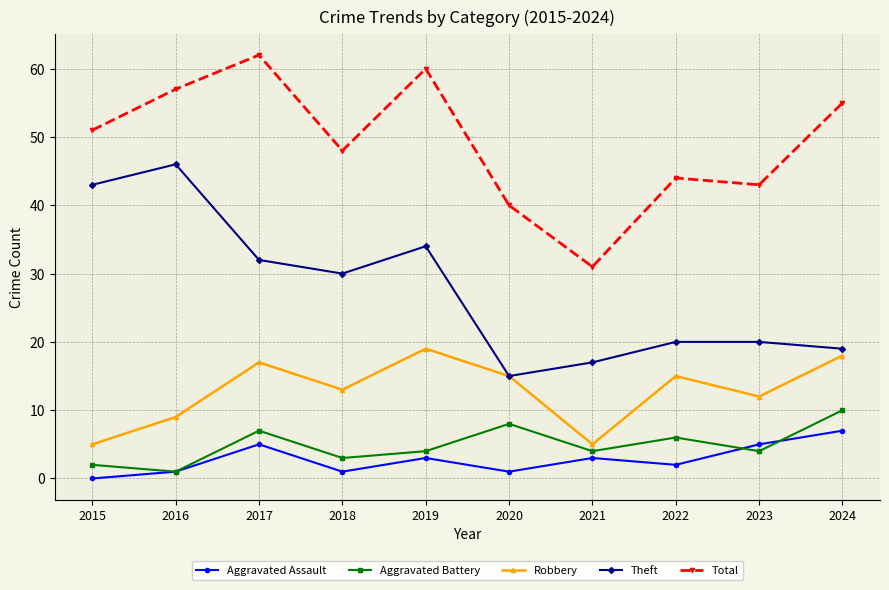

What is the average value of the Aggravated Battery series?

5